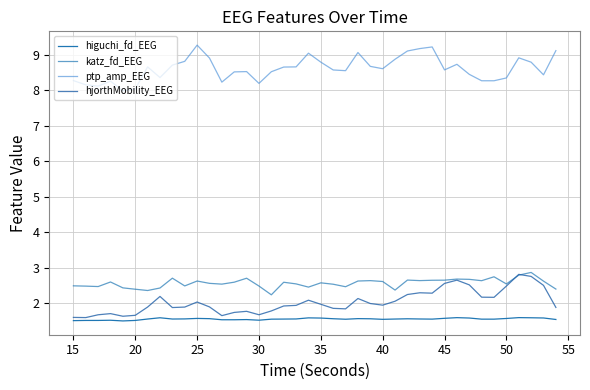

In katz_fd_EEG, how many points are higher than both neighbors (excluding endpoints)?

11